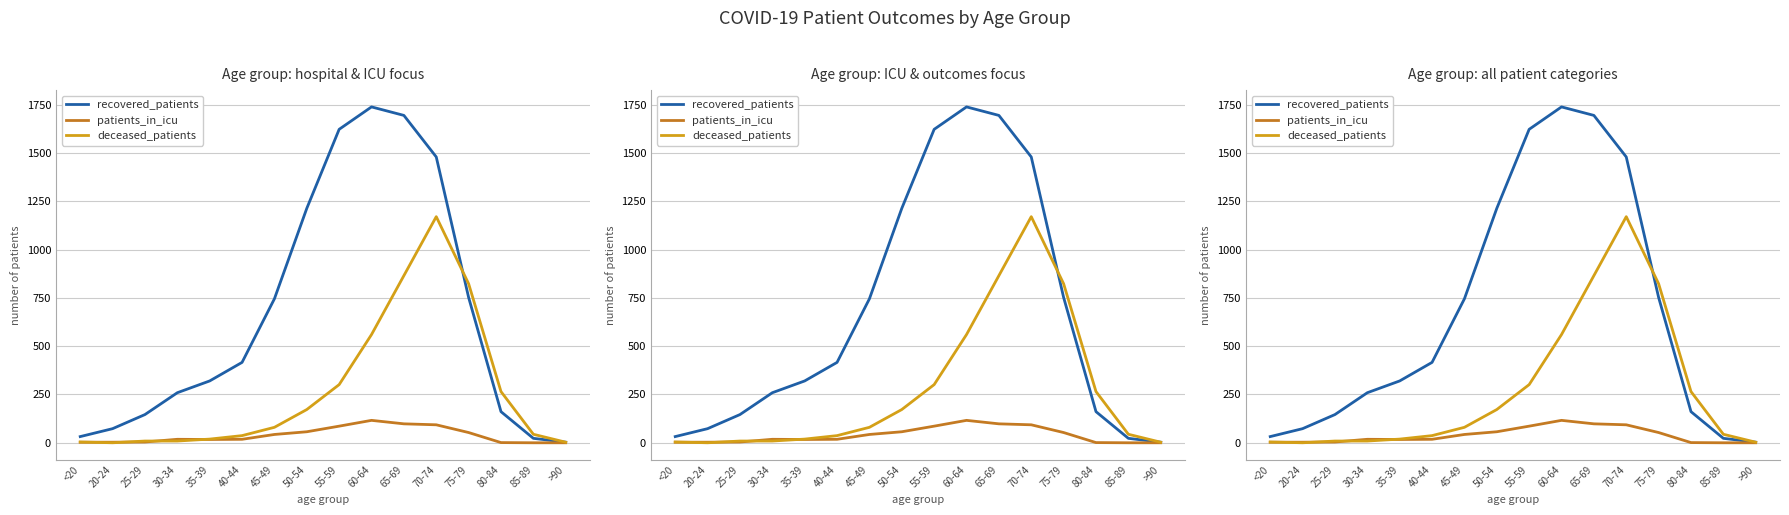

The patients_in_icu series shows 19 at 55-59. True or false?

False